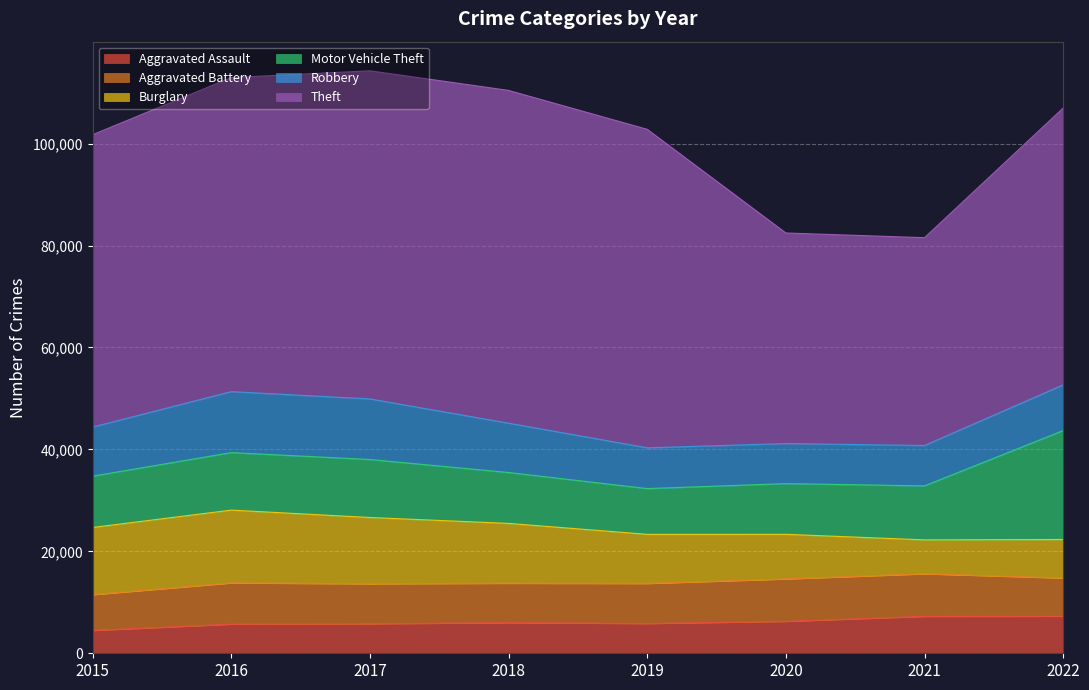

Which series has the largest total across all categories?

Theft